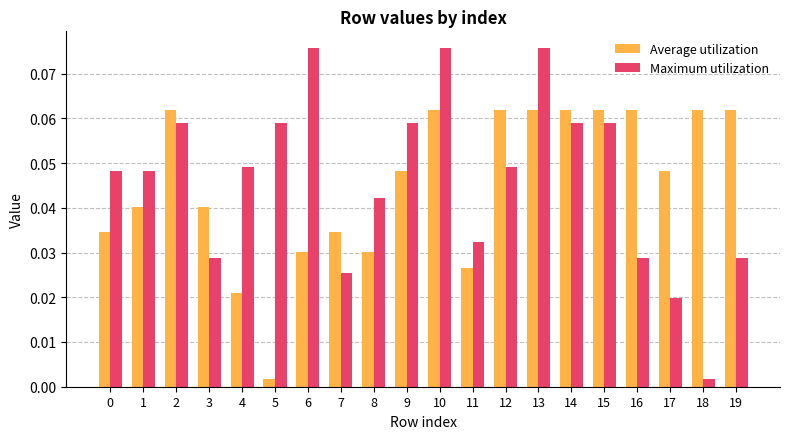

At how many categories does at least one series exceed 0?

20